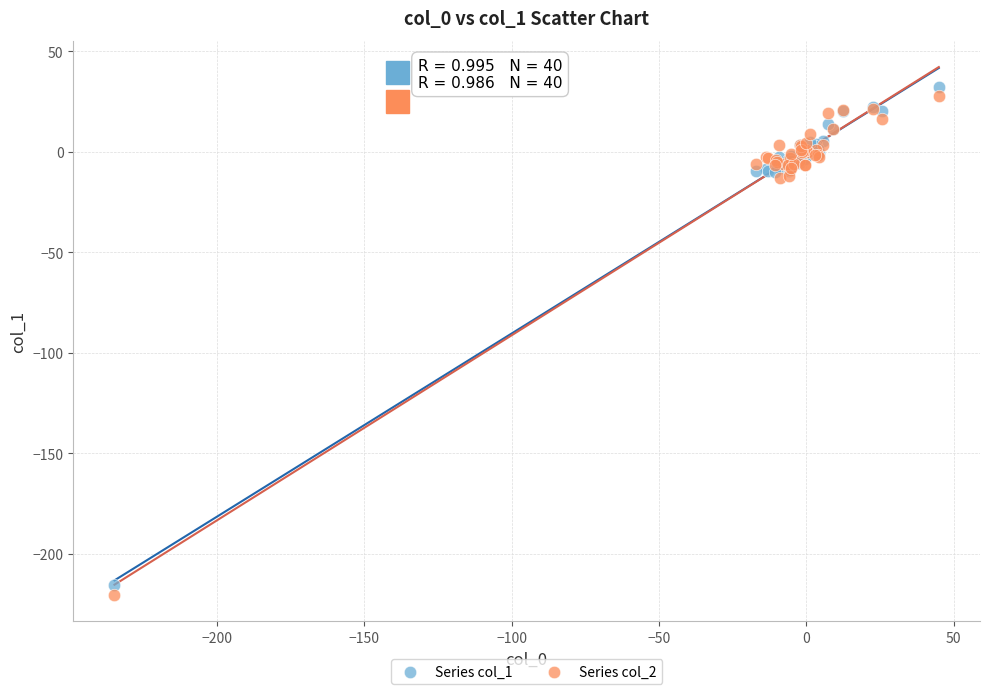

What is the X range (max minus min) for the scatter plot?

279.8